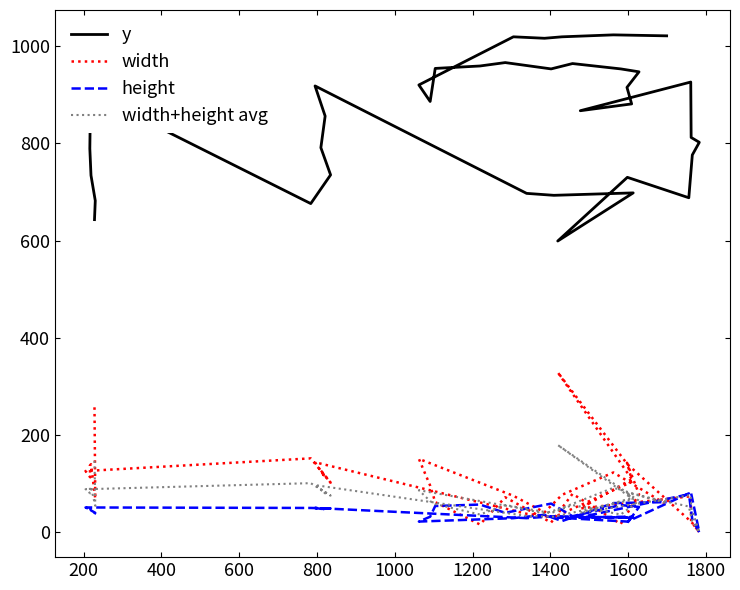

At how many categories does at least one series exceed 990?

5